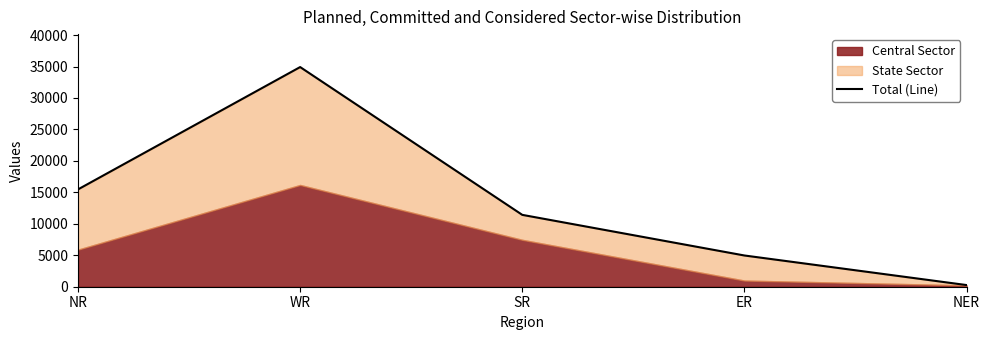

Is it true that the value at ER is 7669?

False